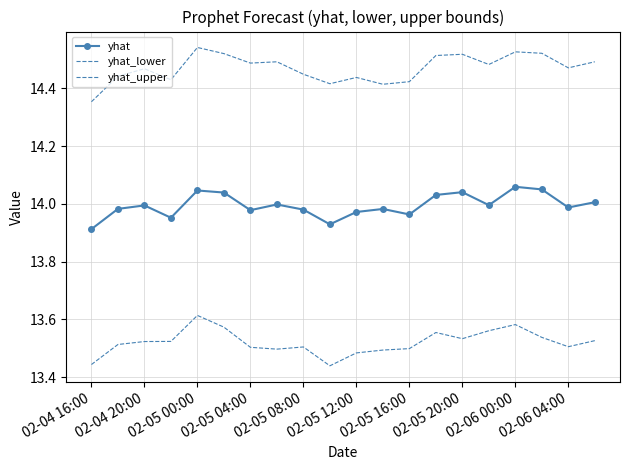

Which series has the largest range (max minus min)?

yhat_upper